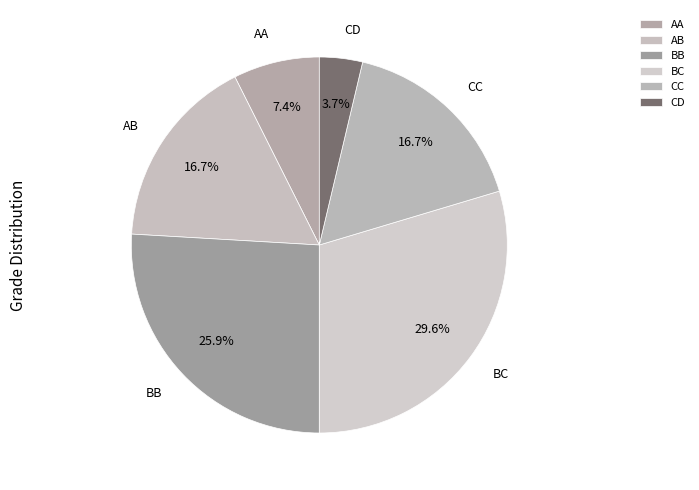

To the nearest percent, what is the difference between the CC and CD slice percentages?

13%